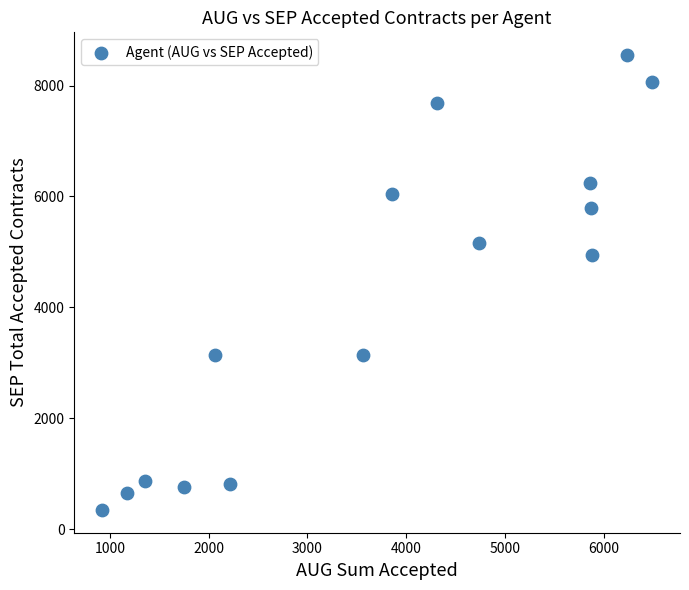

What is the range of Y values (max minus min)?

8203